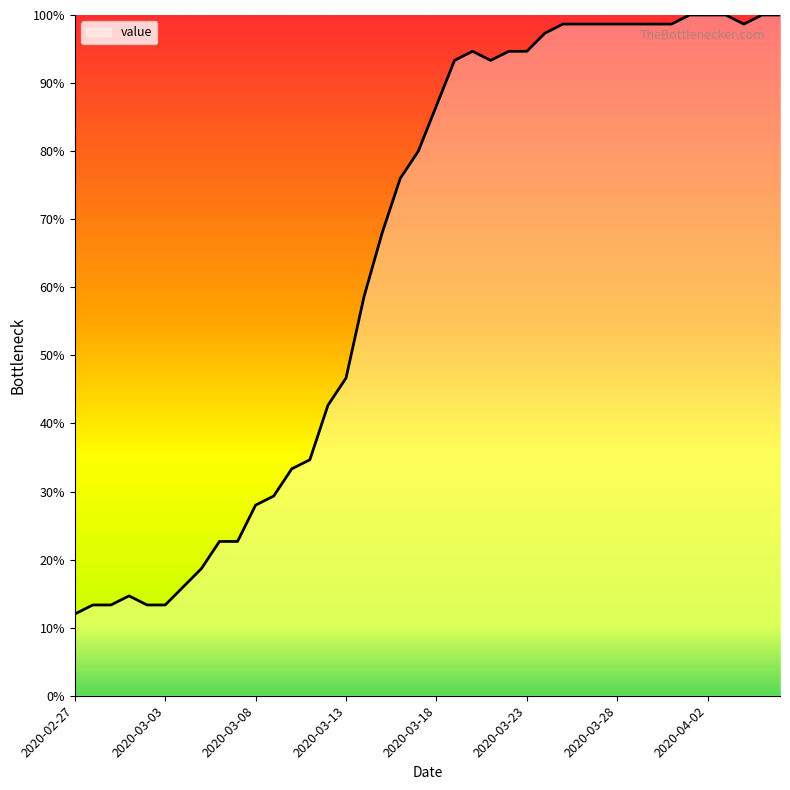

Does the chart have visible grid lines?

No